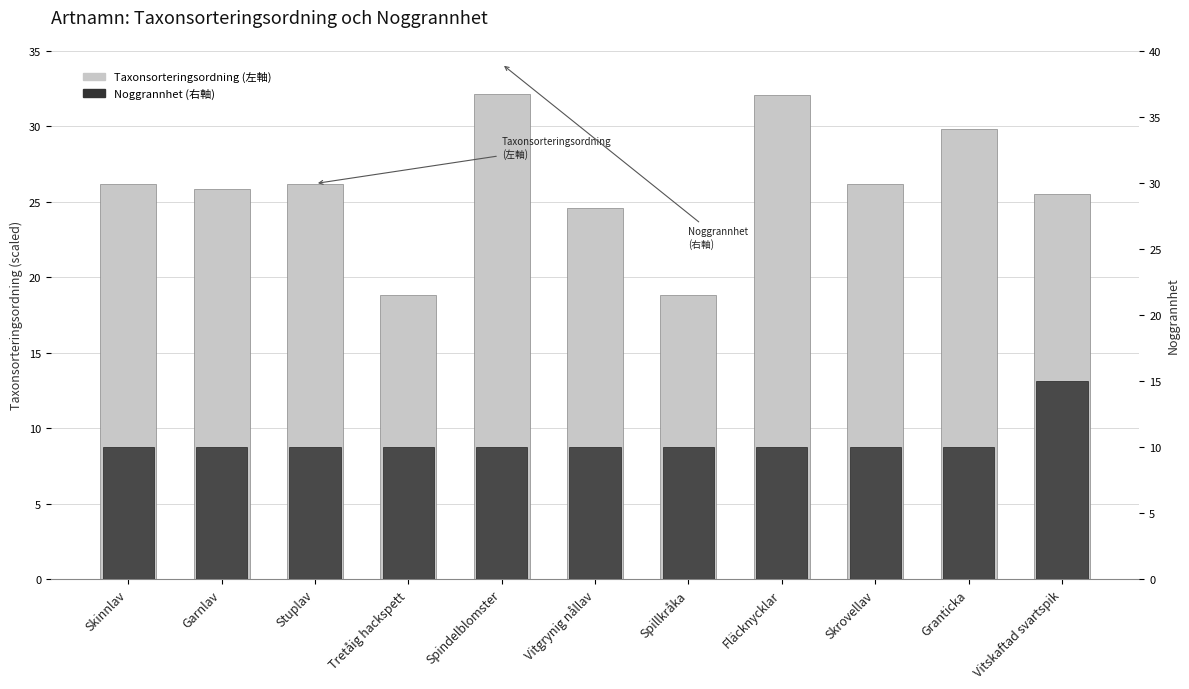

Which series has the largest total across all categories?

Taxonsorteringsordning (左軸)